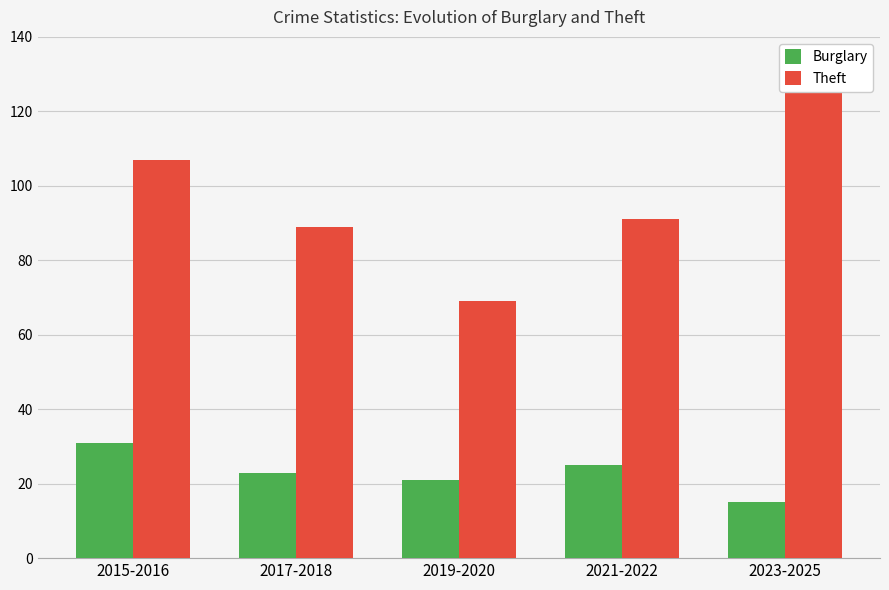

What is the total value across all series at 2017-2018?

112